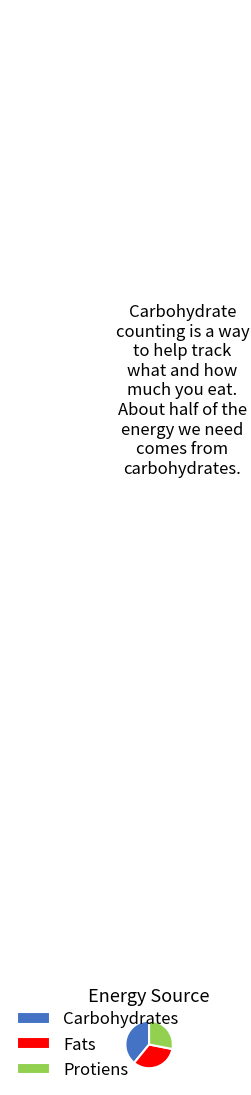

Which category has the biggest portion of the pie?

Carbohydrates